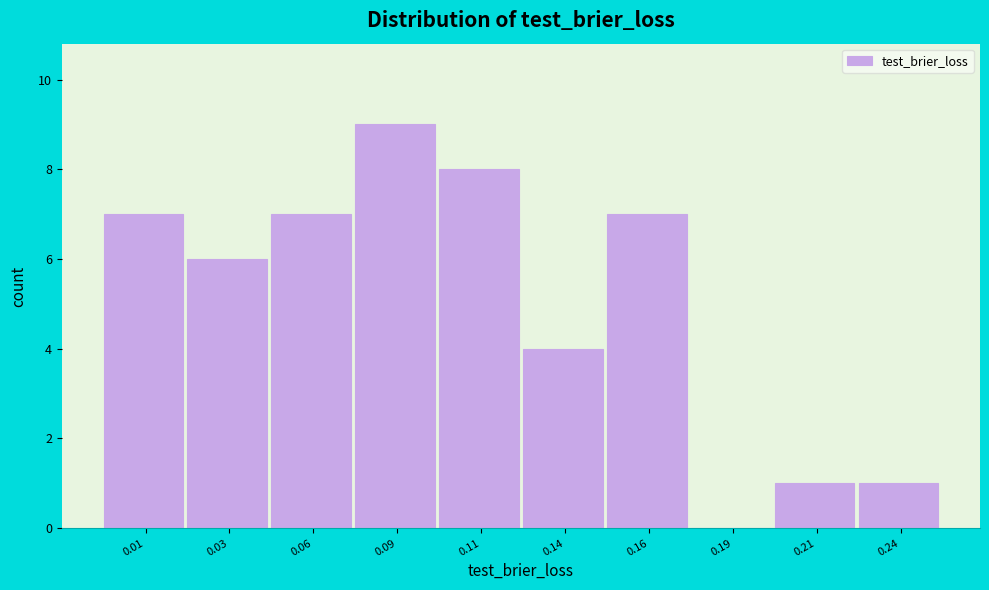

Reading left to right, transcribe all the data shown in this chart.

0.01=7	0.03=6	0.06=7	0.09=9	0.11=8	0.14=4	0.16=7	0.19=0	0.21=1	0.24=1